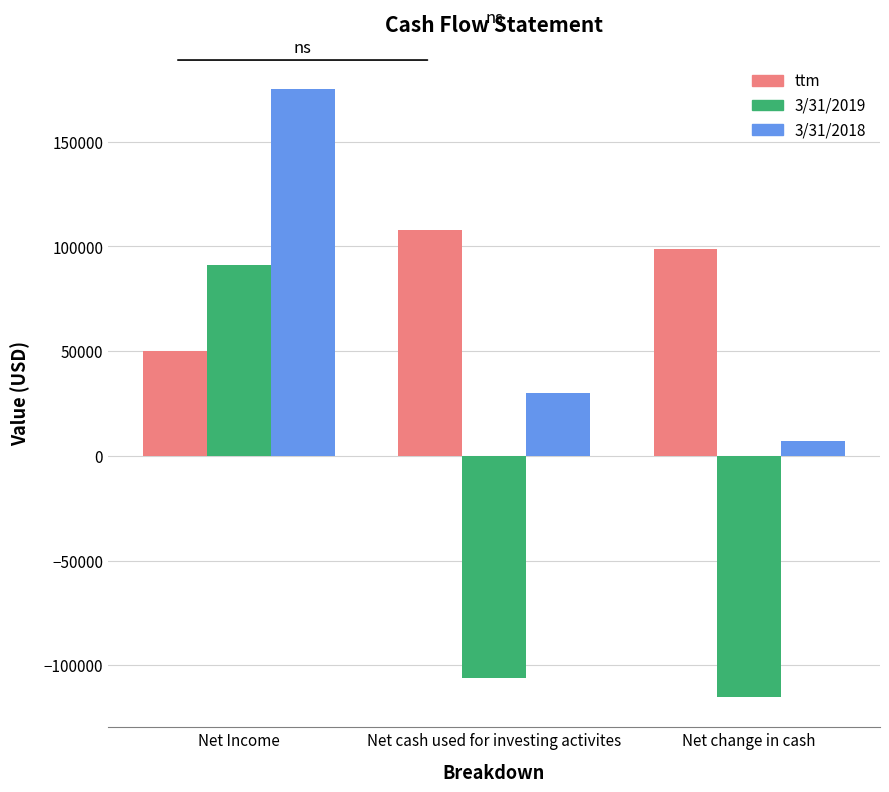

What is the label of the 3rd bar from the right?

Net Income